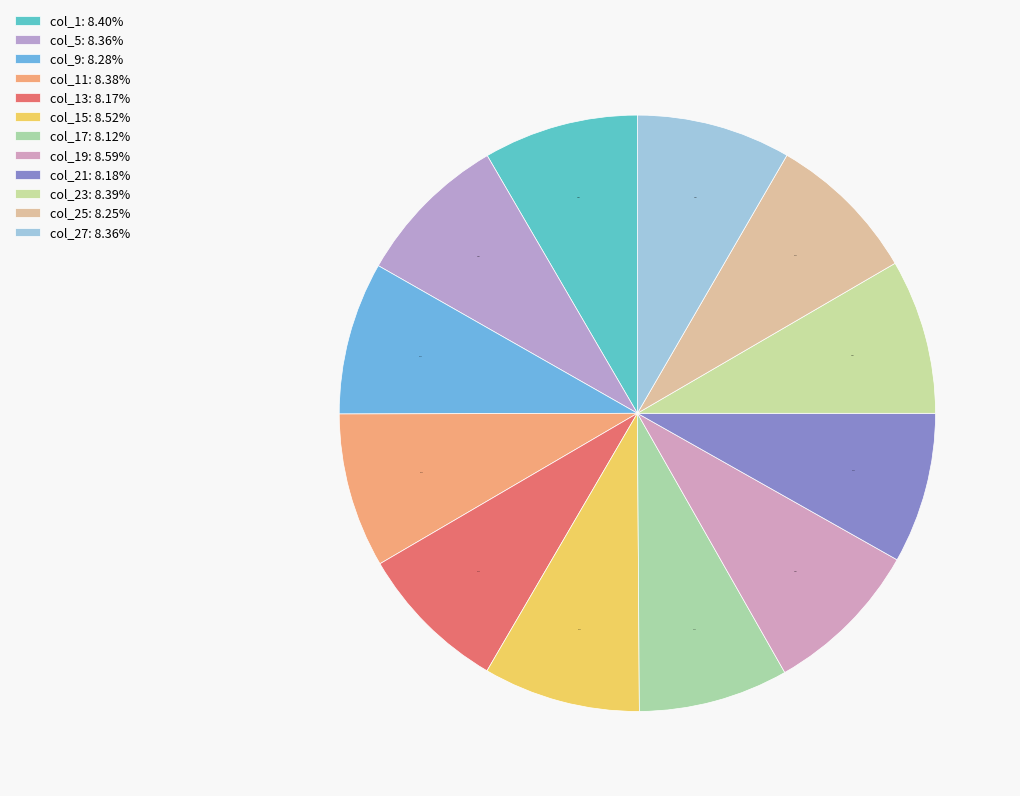

Count the number of slices in the pie.

12